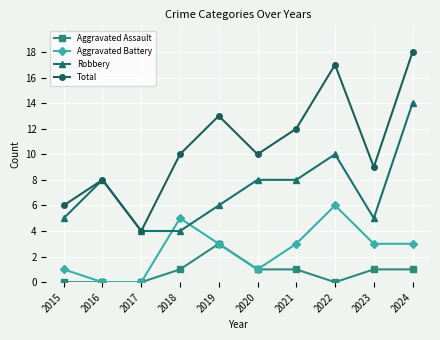

The Total series shows 10 at 2020. True or false?

True